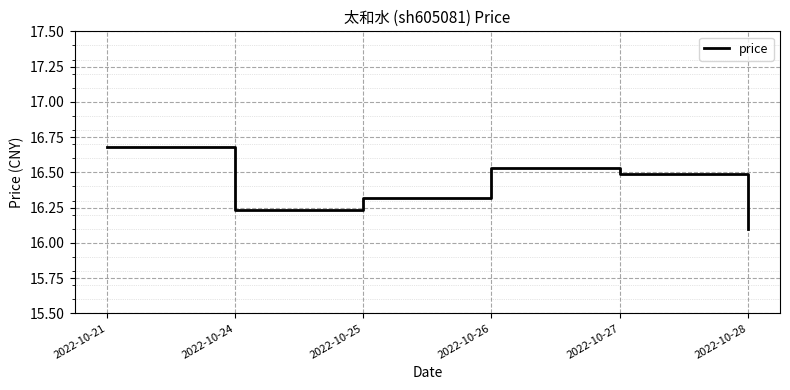

The value at 2022-10-21 is 16.7. True or false?

True